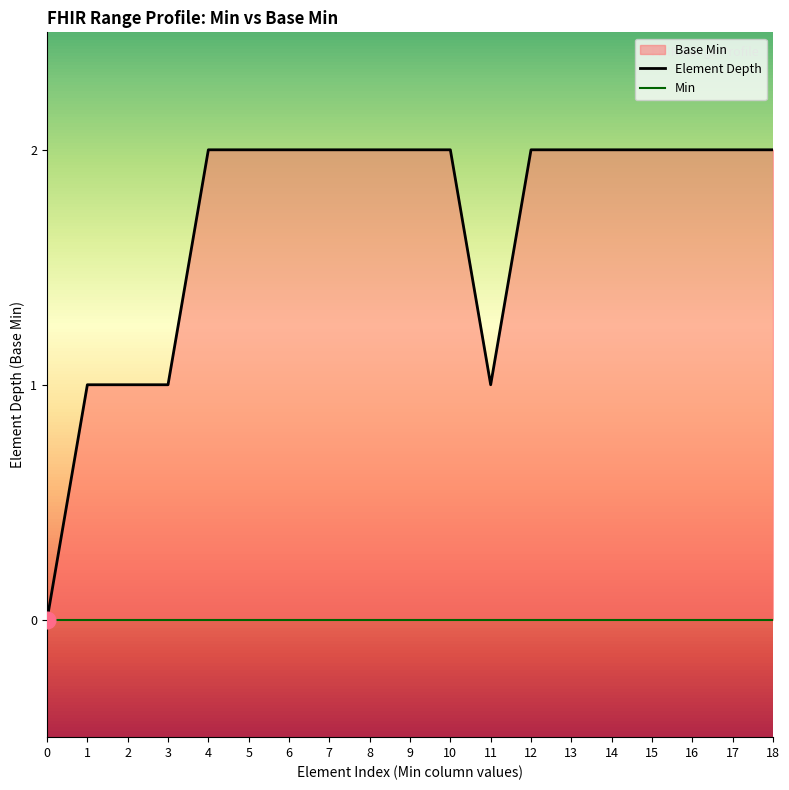

What is the approximate value of Element Depth at 3?

1